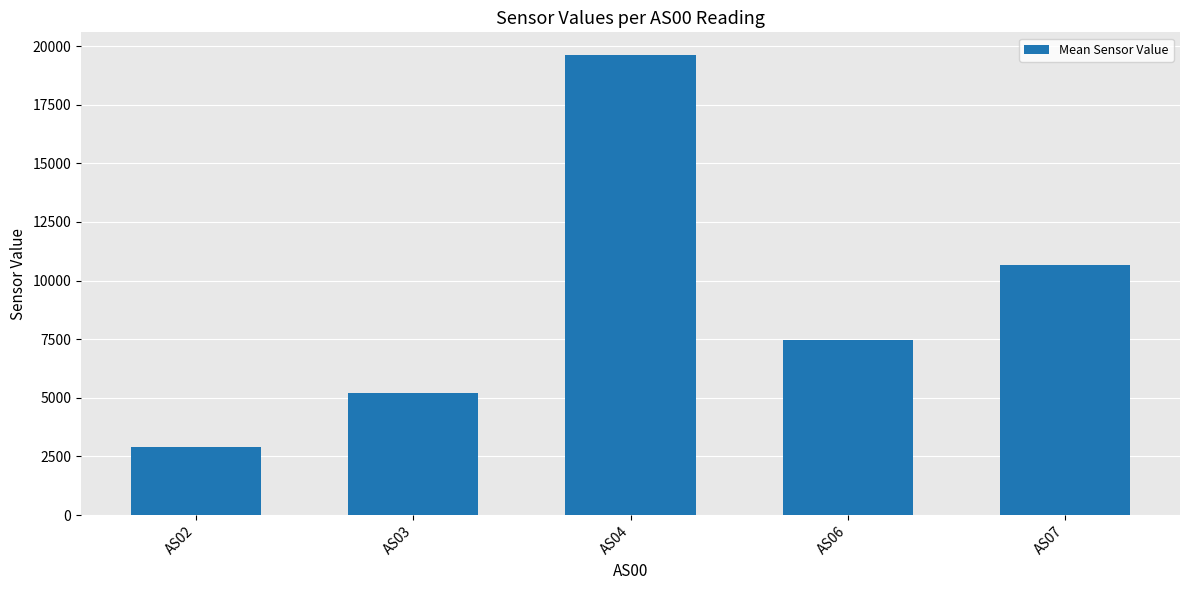

List the labels in order of value, largest first.

AS04, AS07, AS06, AS03, AS02